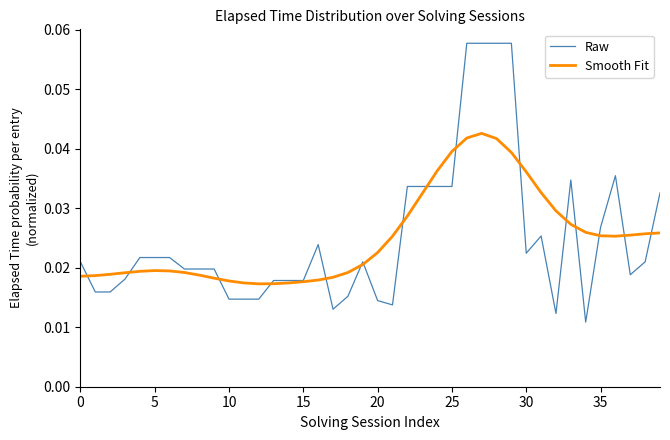

What are all the series names shown in the legend?

Raw, Smooth Fit